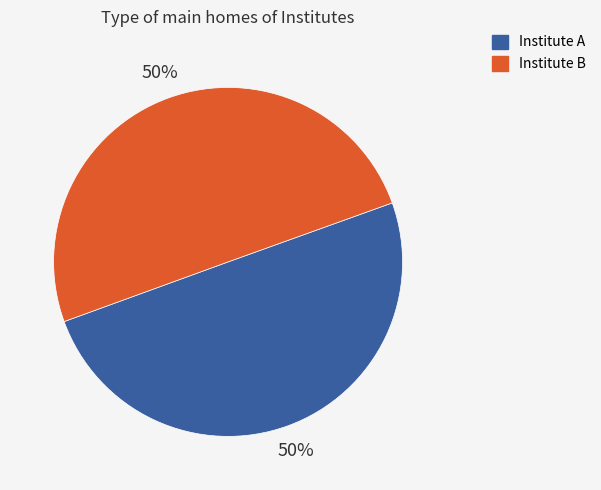

Do Institute A and Institute B together represent more than half of the pie?

Yes